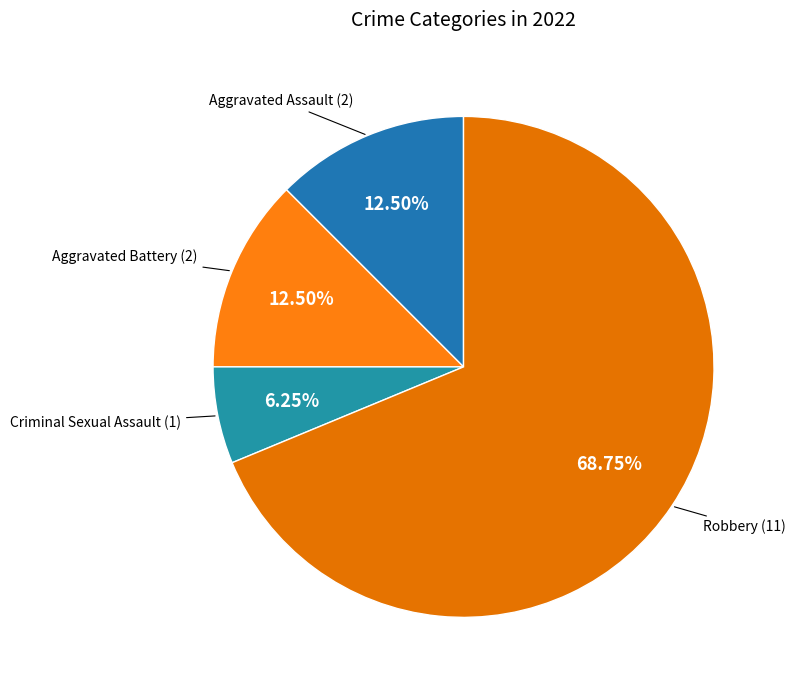

What is the majority slice?

Robbery